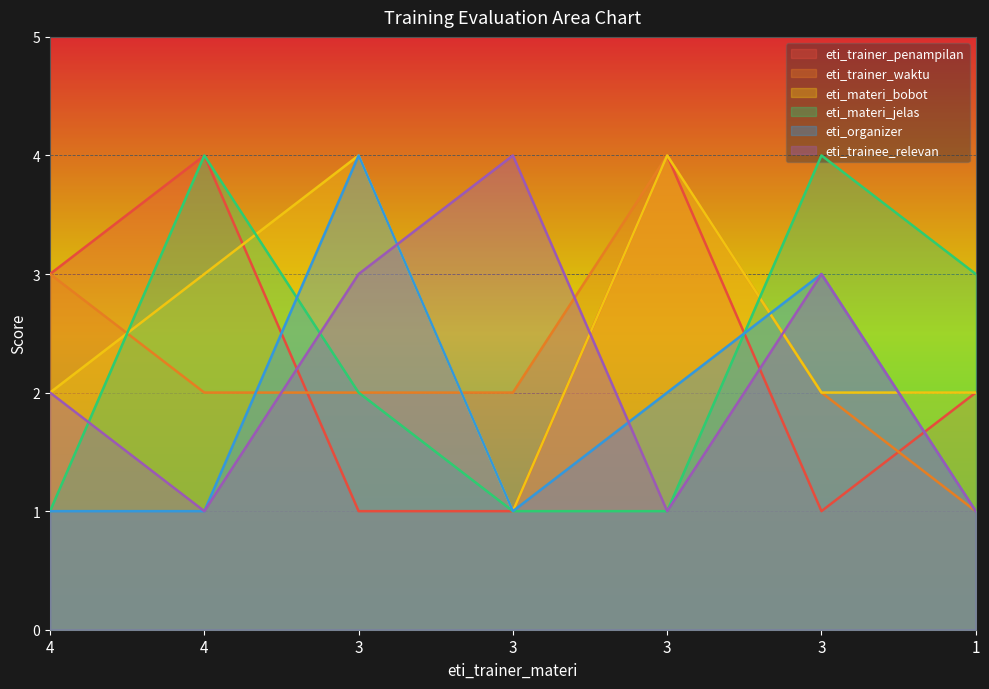

Reading right to left, what are all the values shown in this chart?

eti_trainer_penampilan: 2	1	4	1	1	4	3
eti_trainer_waktu: 1	2	4	2	2	2	3
eti_materi_bobot: 2	2	4	1	4	3	2
eti_materi_jelas: 3	4	1	1	2	4	1
eti_organizer: 1	3	2	1	4	1	1
eti_trainee_relevan: 1	3	1	4	3	1	2